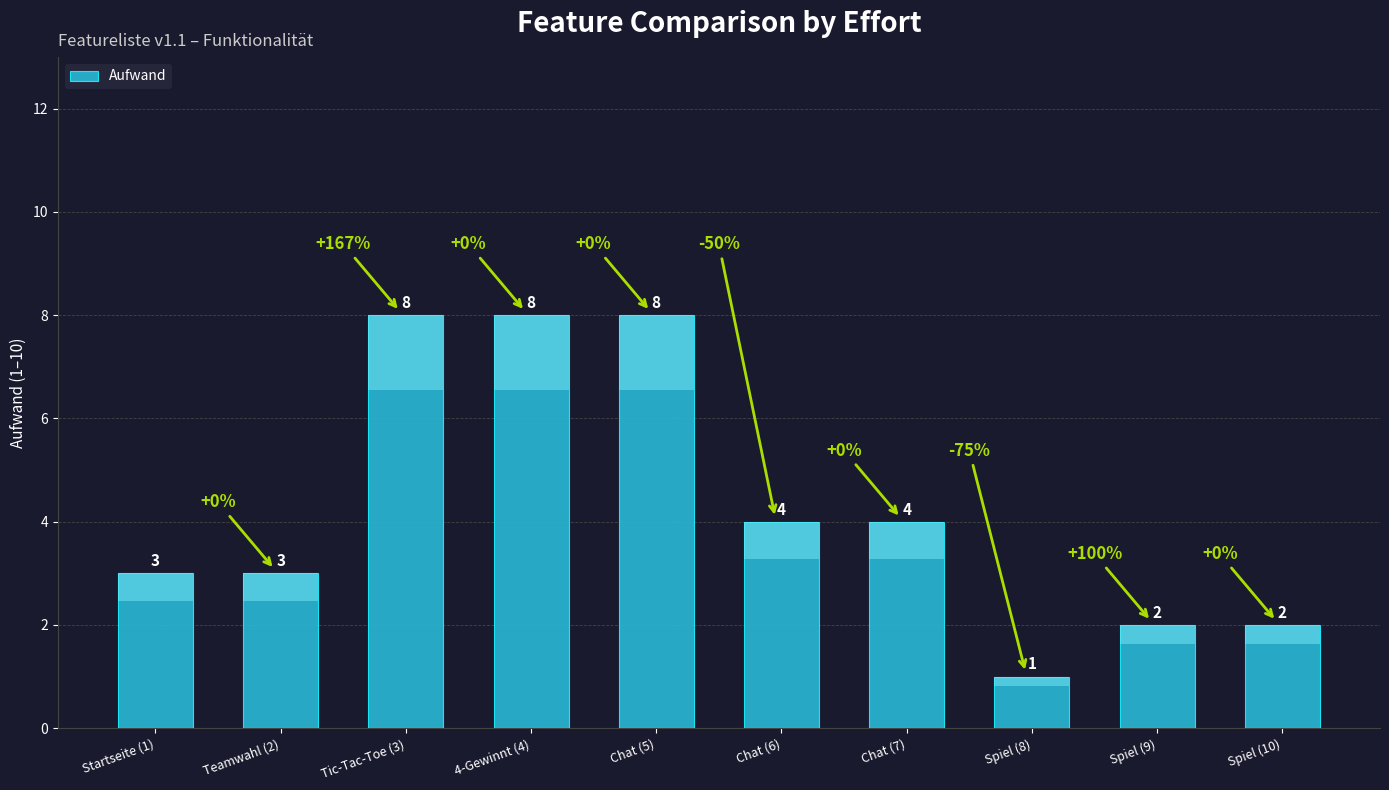

The value at Spiel (8) is 0. True or false?

False